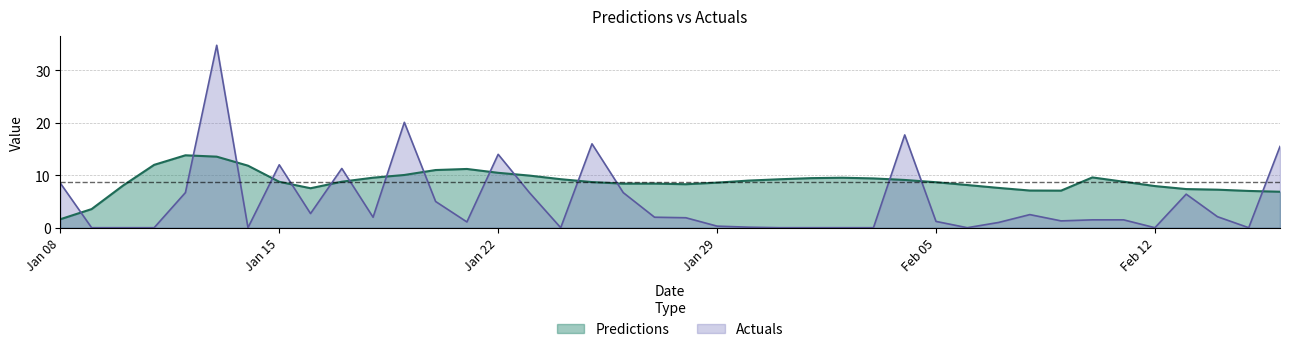

What position from the left is 2022-01-20?

13